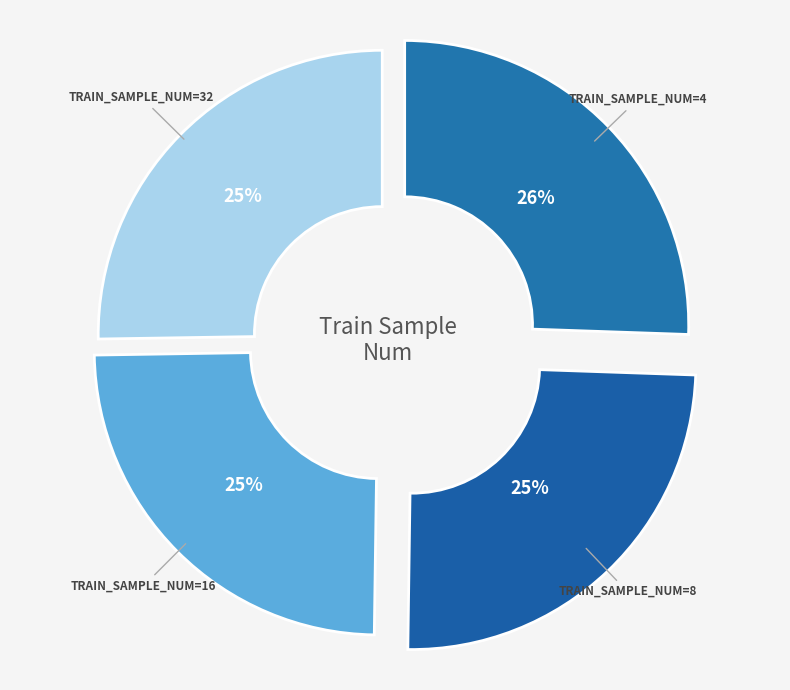

How many slices are in this pie chart?

4